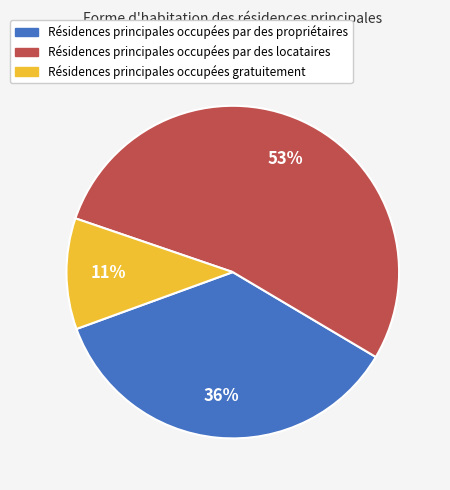

To the nearest percent, what is the difference between the largest and smallest slice percentages?

42%